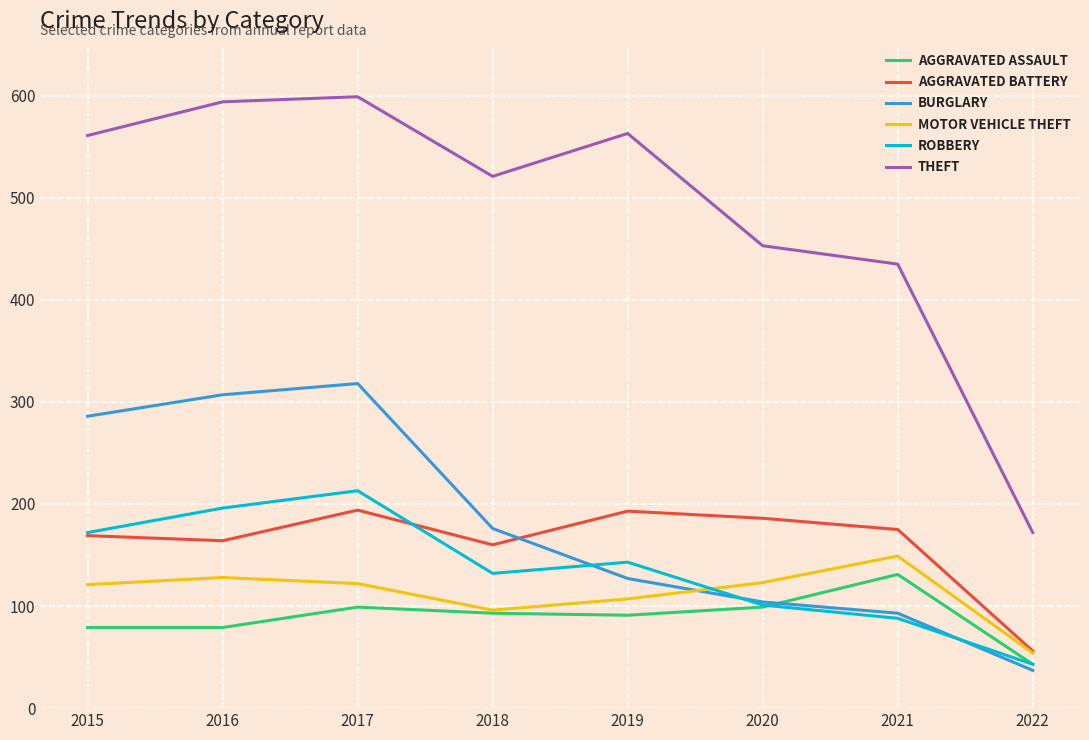

What is the greatest value displayed?

599